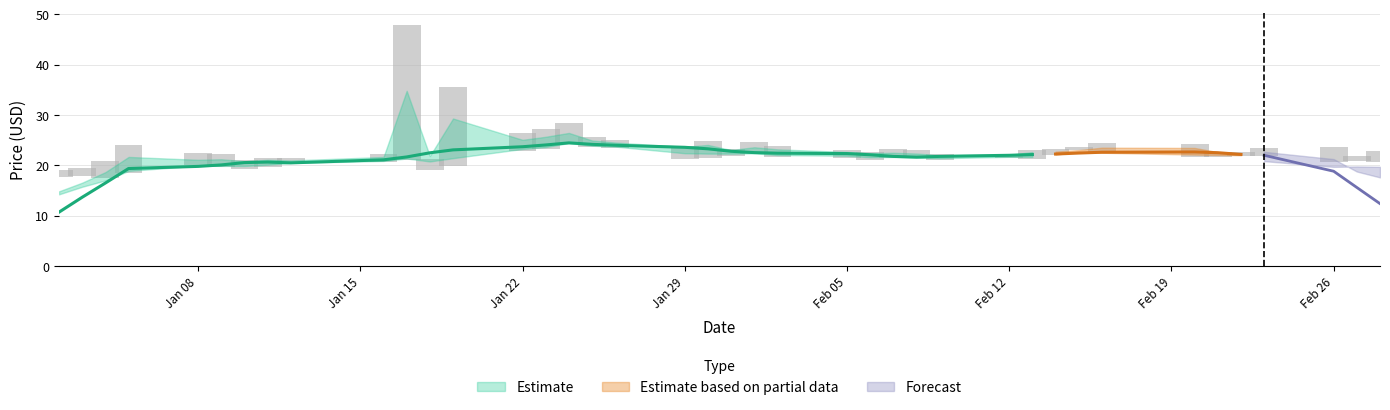

What is the difference between the second highest and second lowest values in the Close series?

7.6